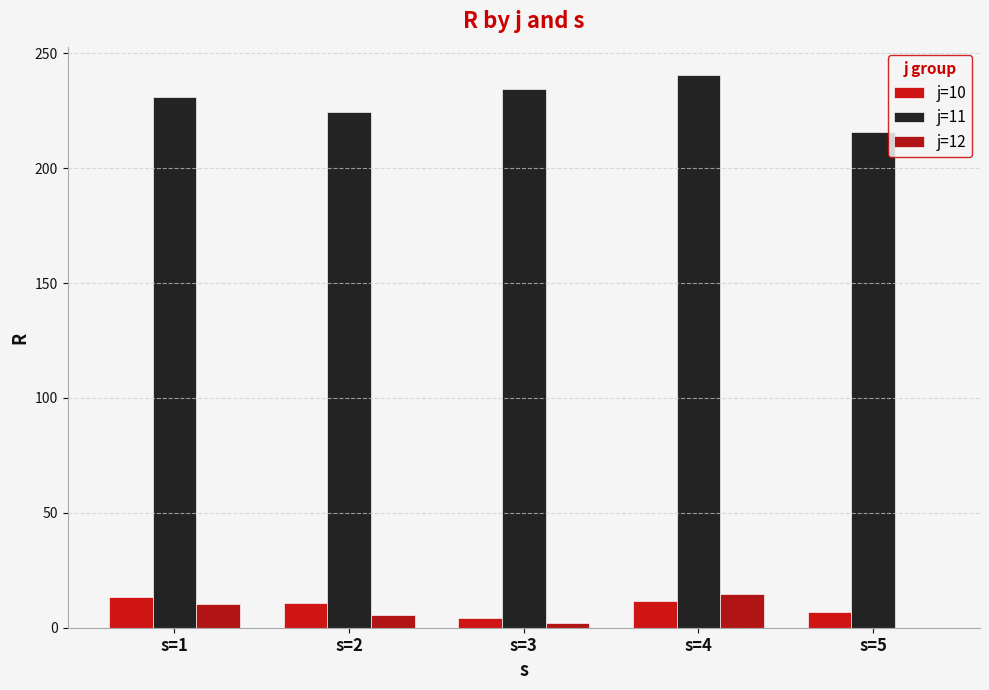

Which series has the largest total across all categories?

j=11